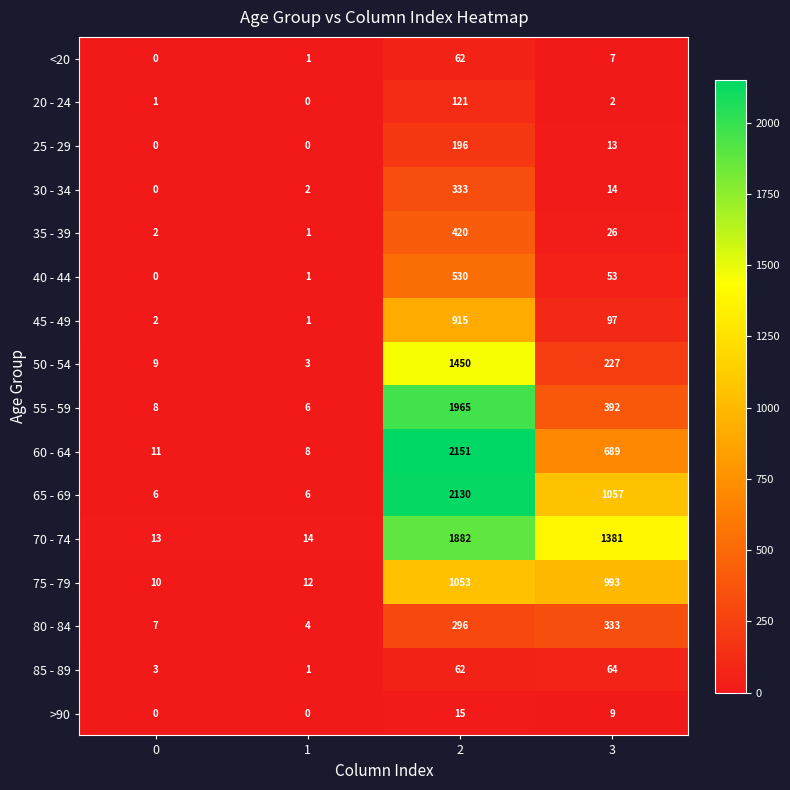

Between 1 and 2, which series saw the biggest shift?

60 - 64